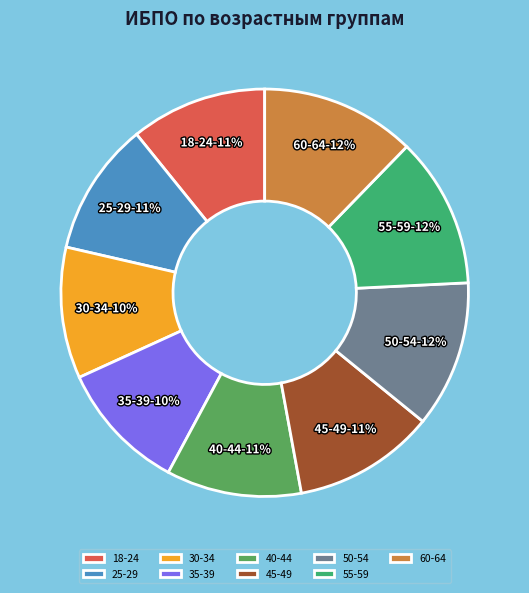

Is there a majority slice in this chart?

No